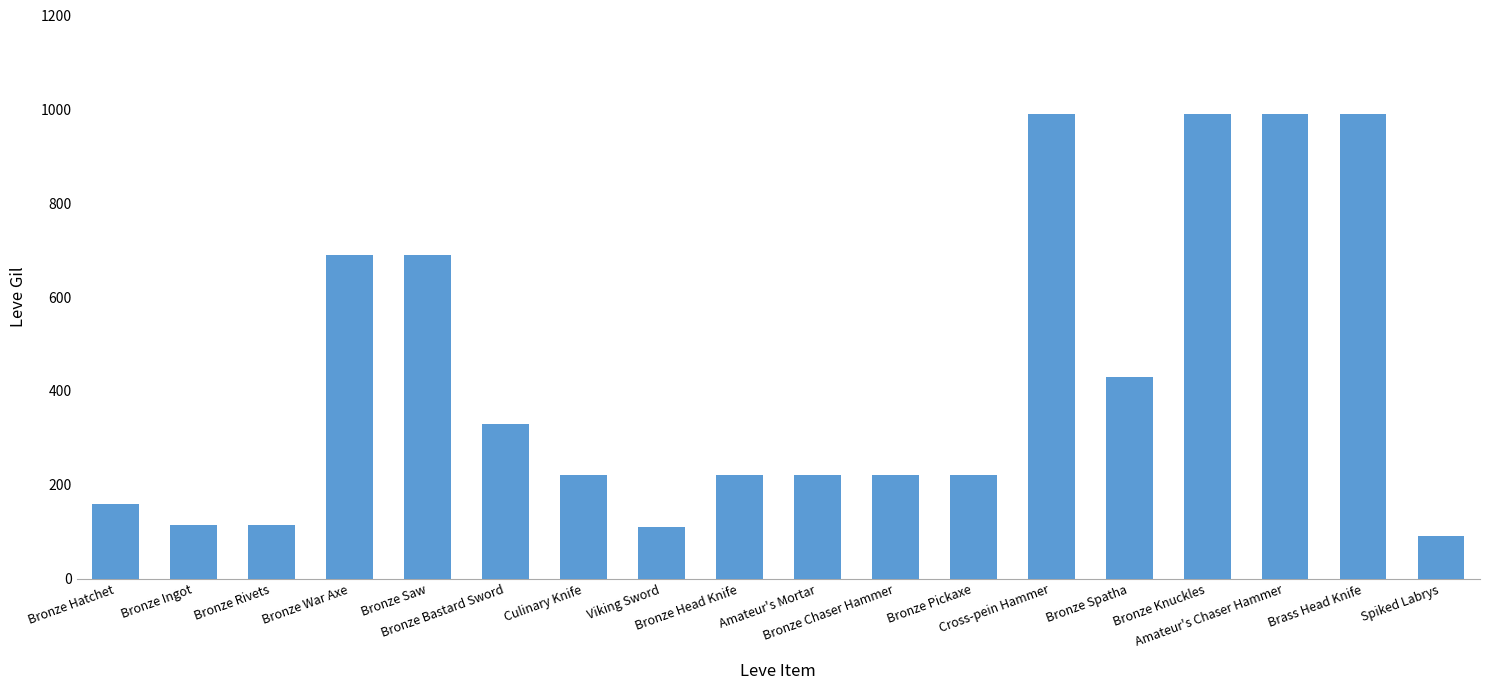

What is the value of the 2nd bar from the left?

114